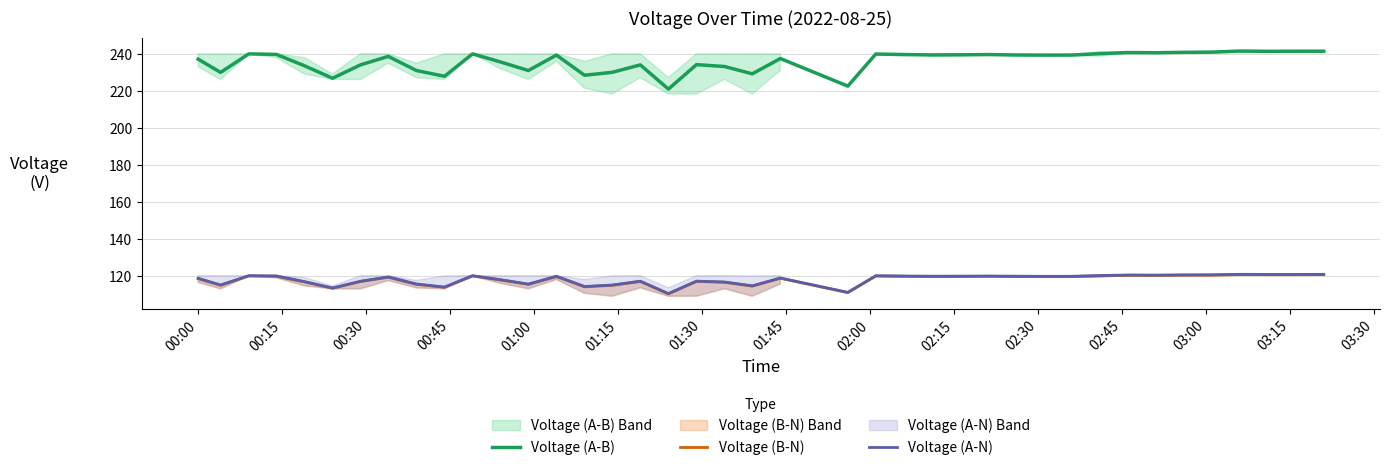

True or false: Voltage (A-B) and Voltage (B-N) intersect in this chart.

False